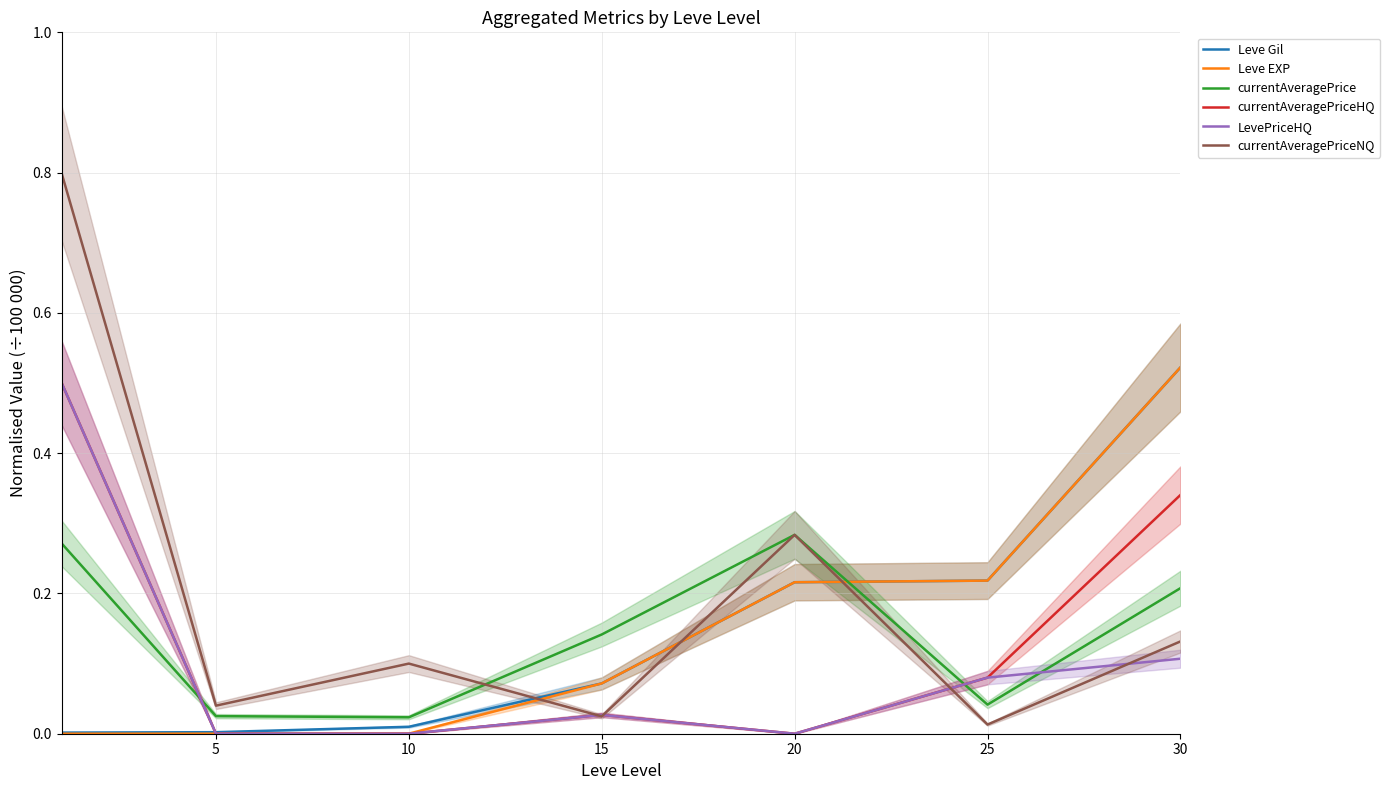

How many lines are shown in the chart?

6